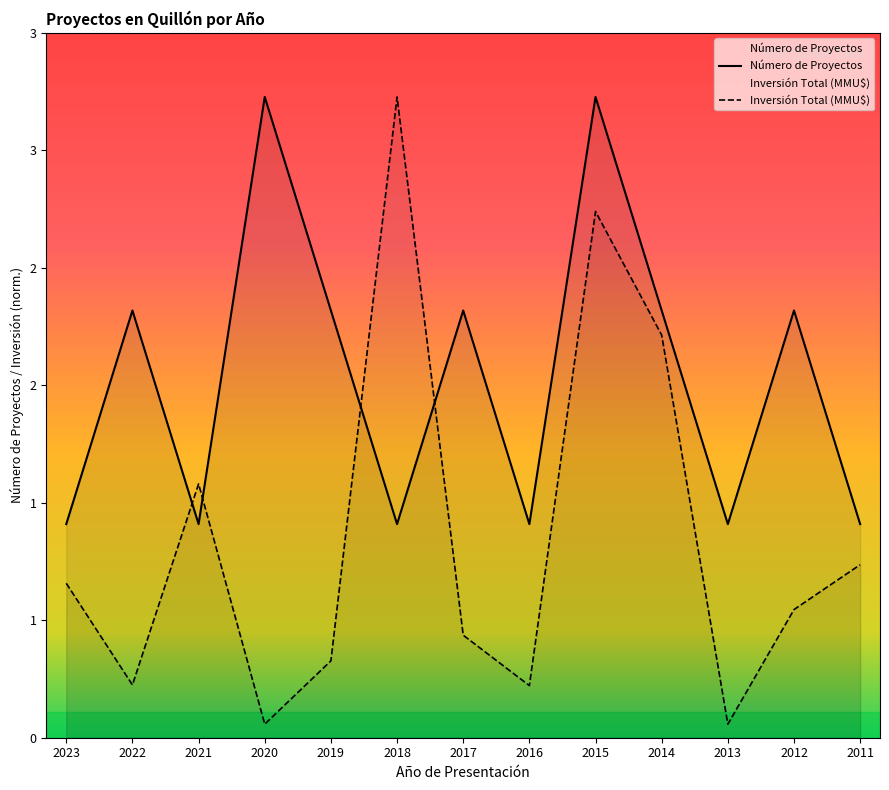

At which label does Número de Proyectos first exceed 2?

2020